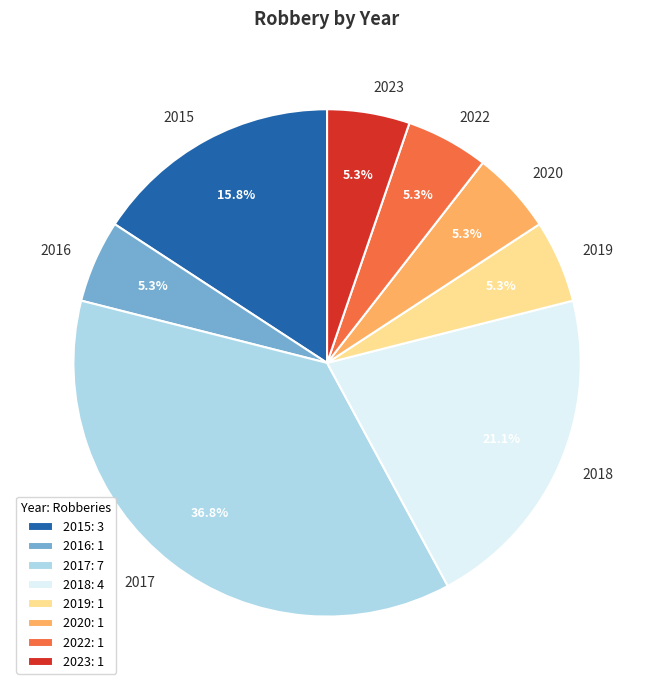

How many slices are in this pie chart?

8